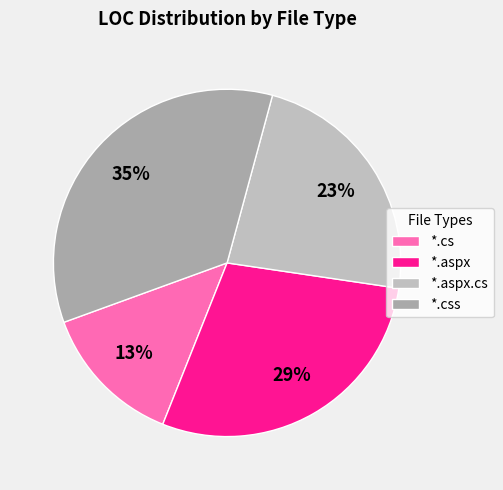

Between *.cs and *.aspx.cs, which is larger?

*.aspx.cs